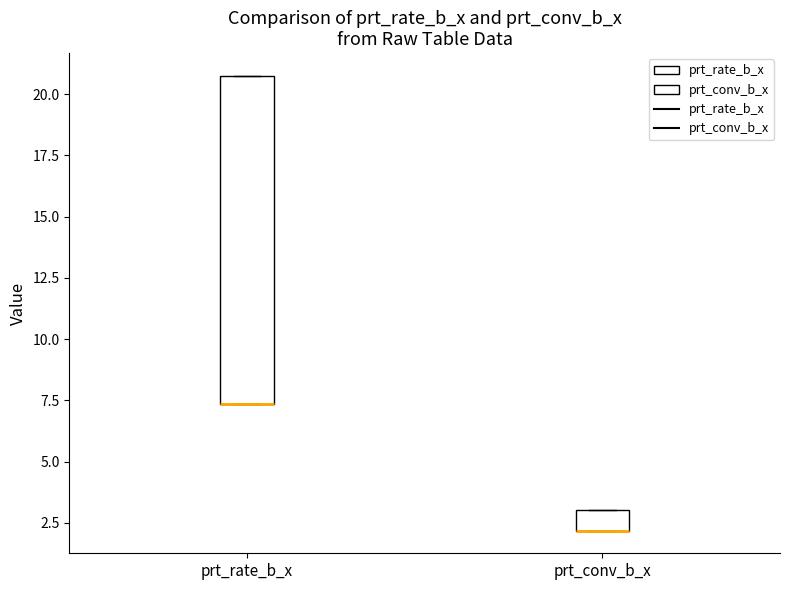

Where is the upper edge of the box for prt_rate_b_x on the y-axis? The values are not printed on the chart, so give them approximately, as read against the axis.

20.5